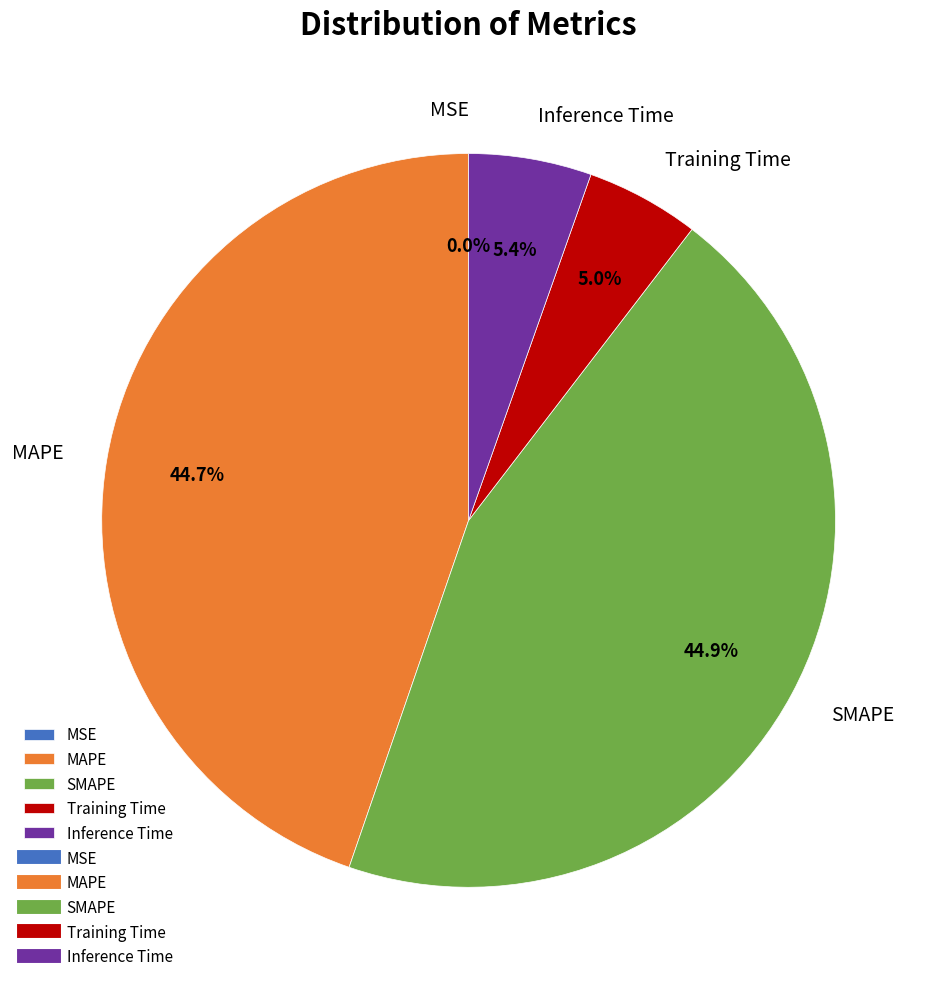

To the nearest percent, what percentage of the pie is MAPE?

45%